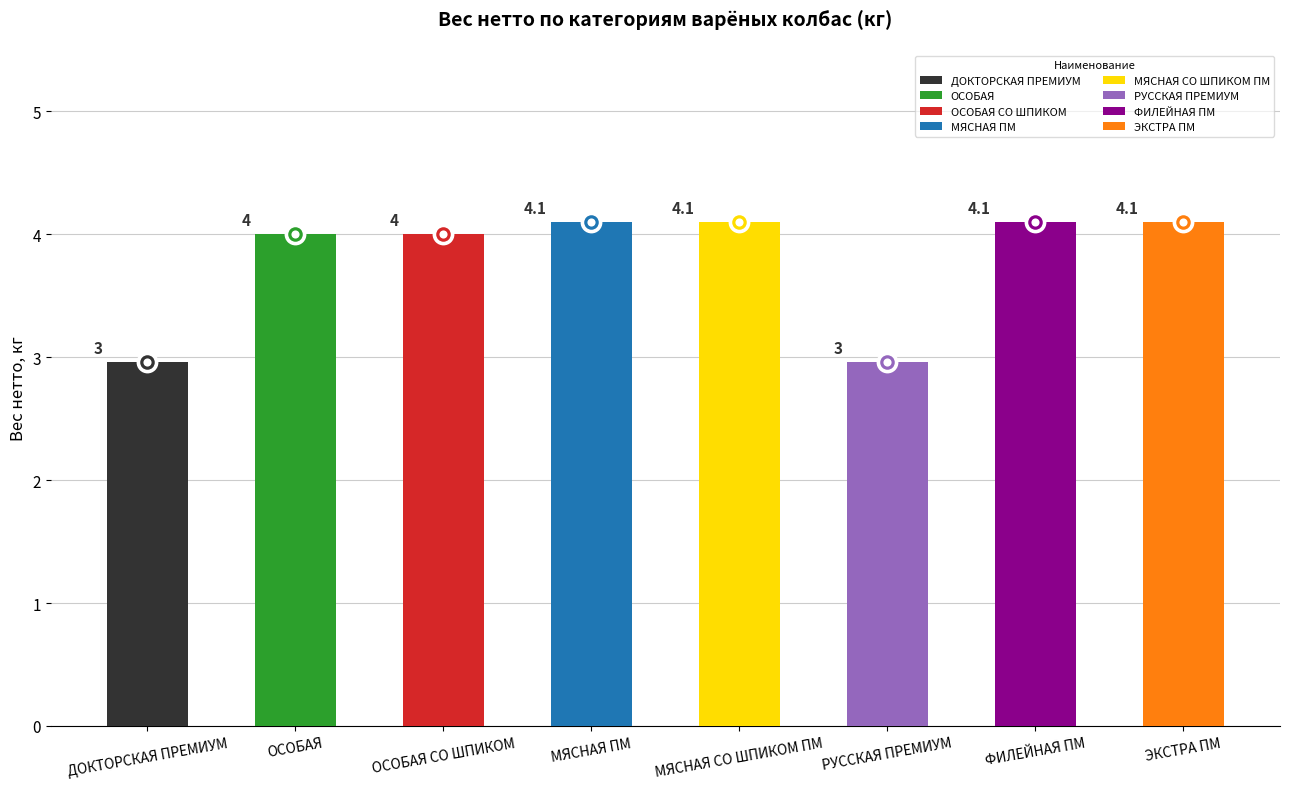

What is the change in value from ОСОБАЯ СО ШПИКОМ to МЯСНАЯ СО ШПИКОМ ПМ?

+0.1